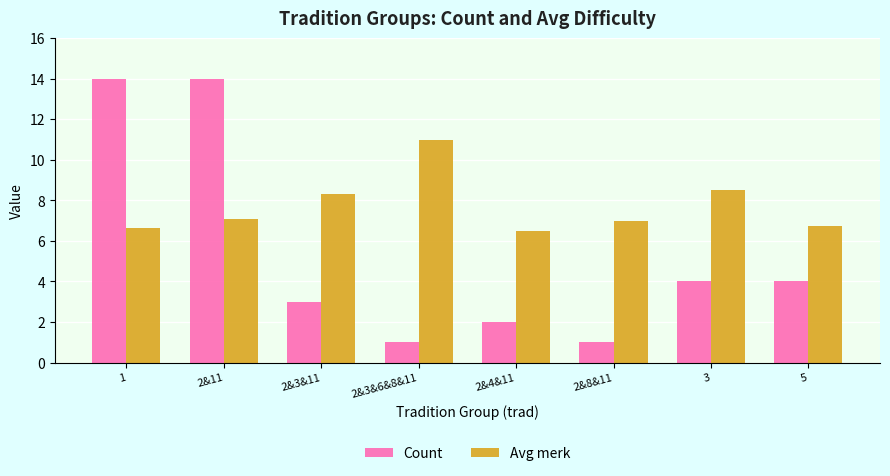

Does the chart contain stacked bars?

No